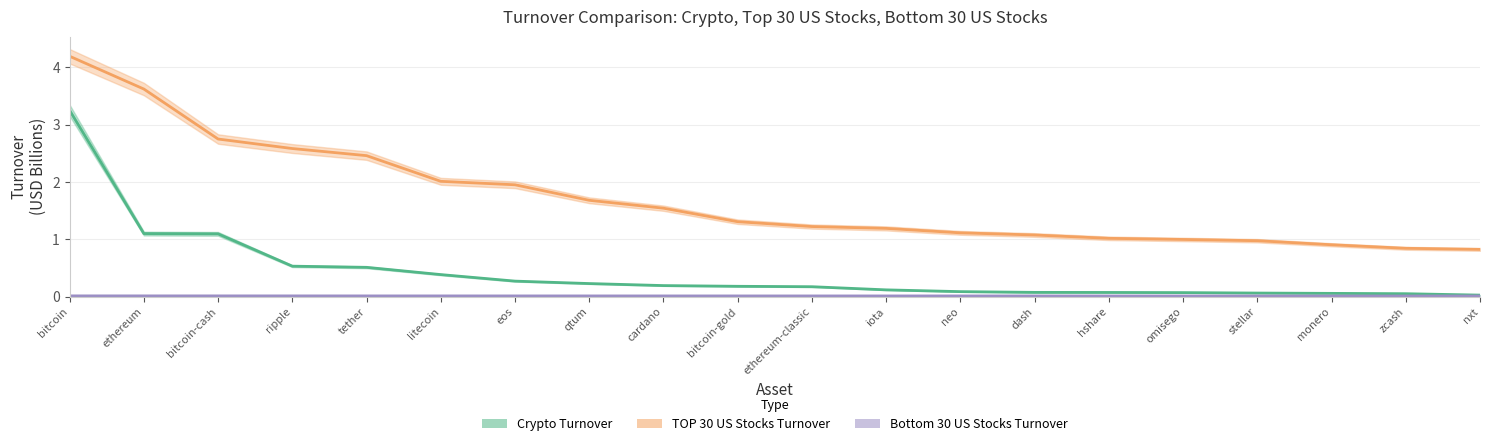

Which label corresponds to the smallest value in the chart?

nxt